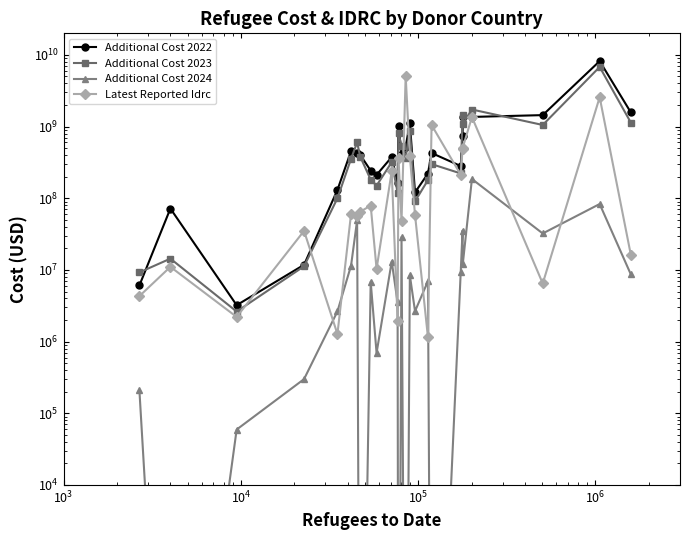

The value of Additional Cost 2024 at 19 is 4571094.0. True or false?

False